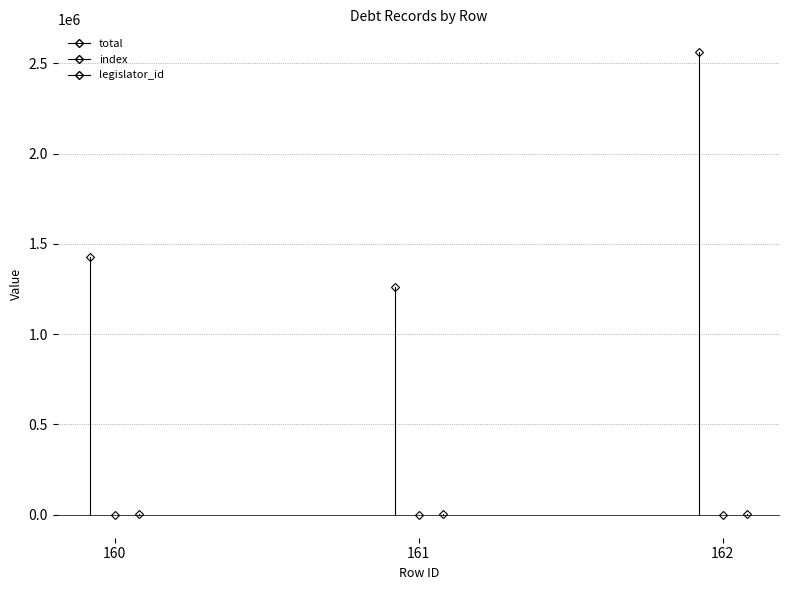

At 162, list the series in order from smallest to largest.

index, legislator_id, total